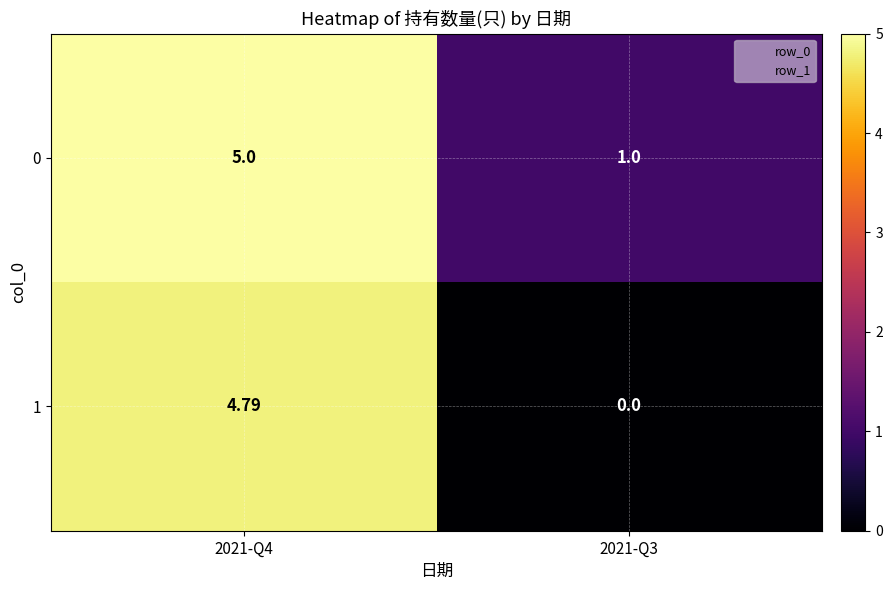

Is the value of 0 at 2021-Q3 greater than the value of 1 at 2021-Q3?

Yes